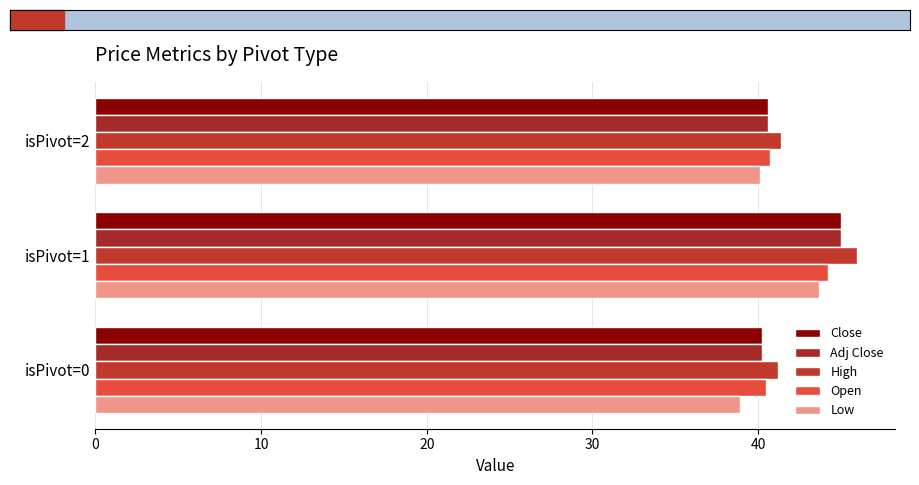

What is the value of the Low bar at the 3rd from the left?

40.1